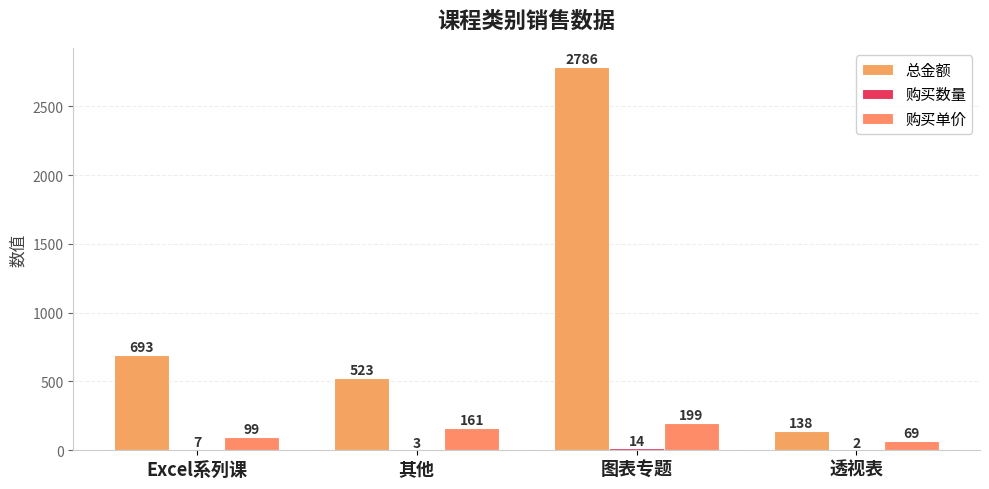

What is the minimum value shown in the chart?

2